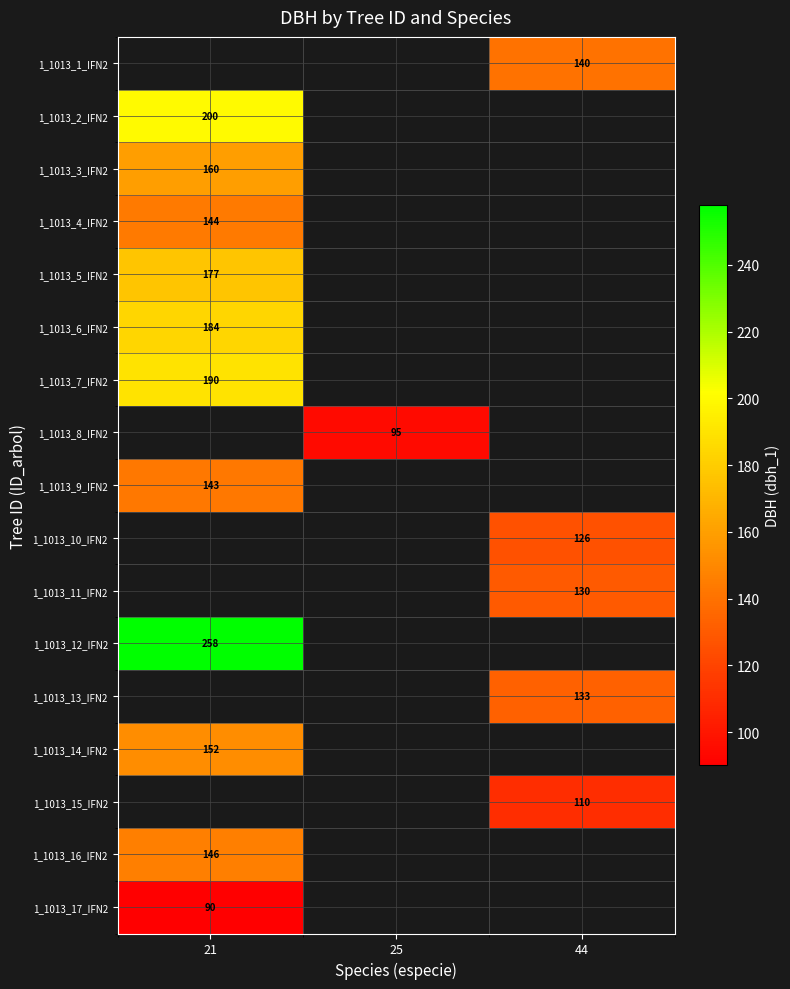

Is it true that 1_1013_15_IFN2 equals 110 at 44?

True